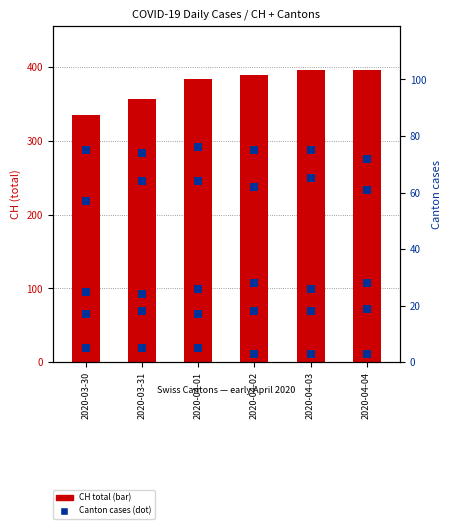

Which series has the largest total across all categories?

CH (transformed count)